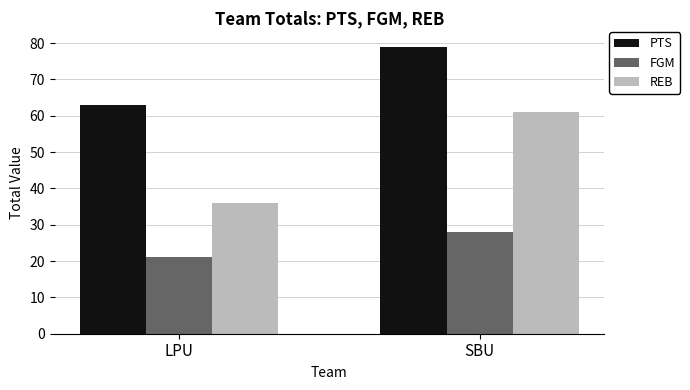

Reading left to right, transcribe all the data shown in this chart.

PTS: LPU=63	SBU=79
FGM: LPU=21	SBU=28
REB: LPU=36	SBU=61